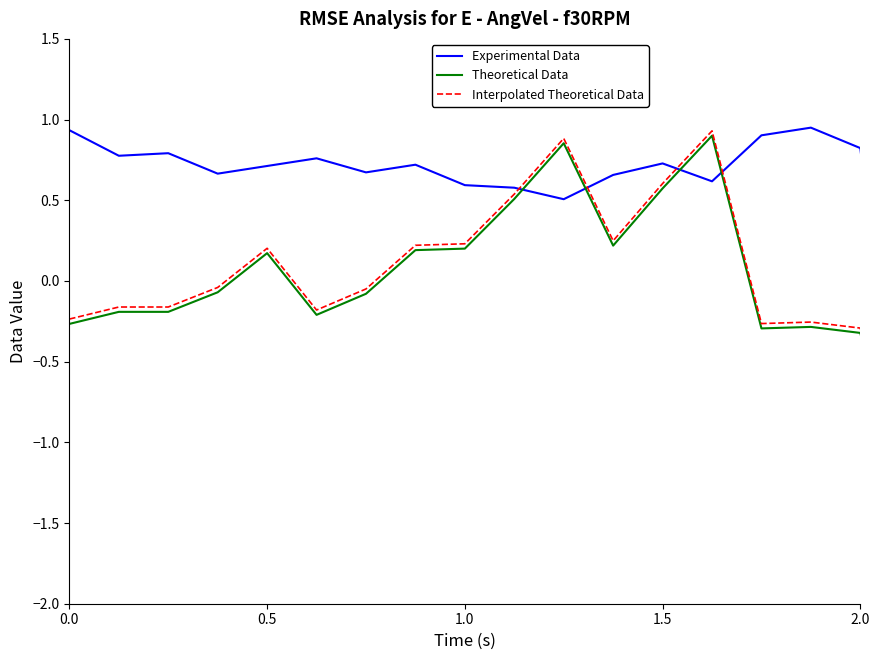

True or false: Theoretical Data has more than 2 points higher than both neighbors.

True